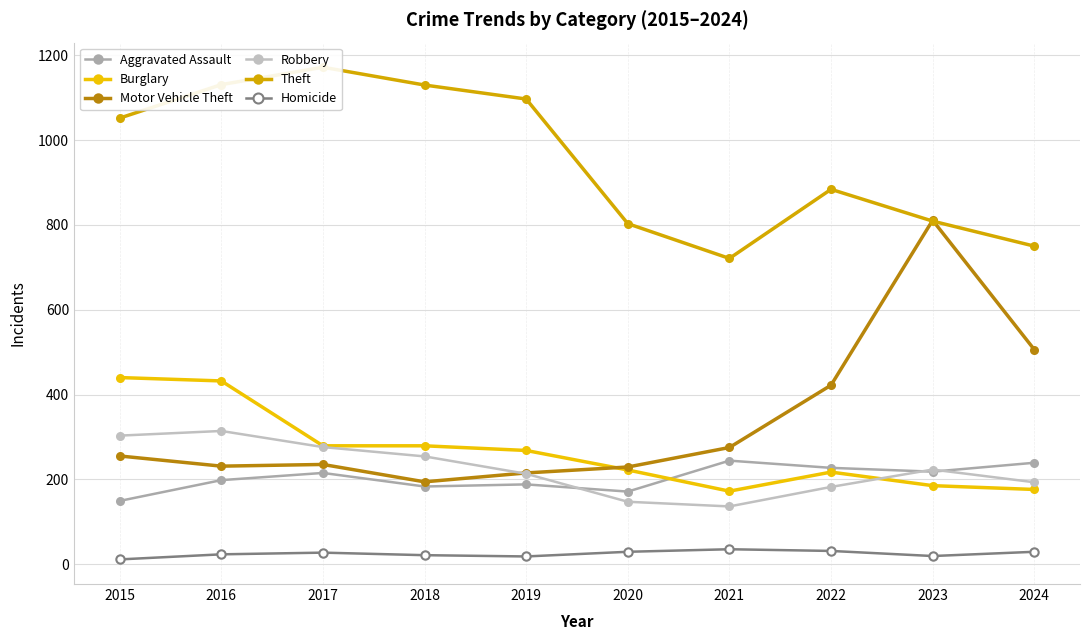

Between 2015 and 2021, which series saw the biggest shift?

Theft